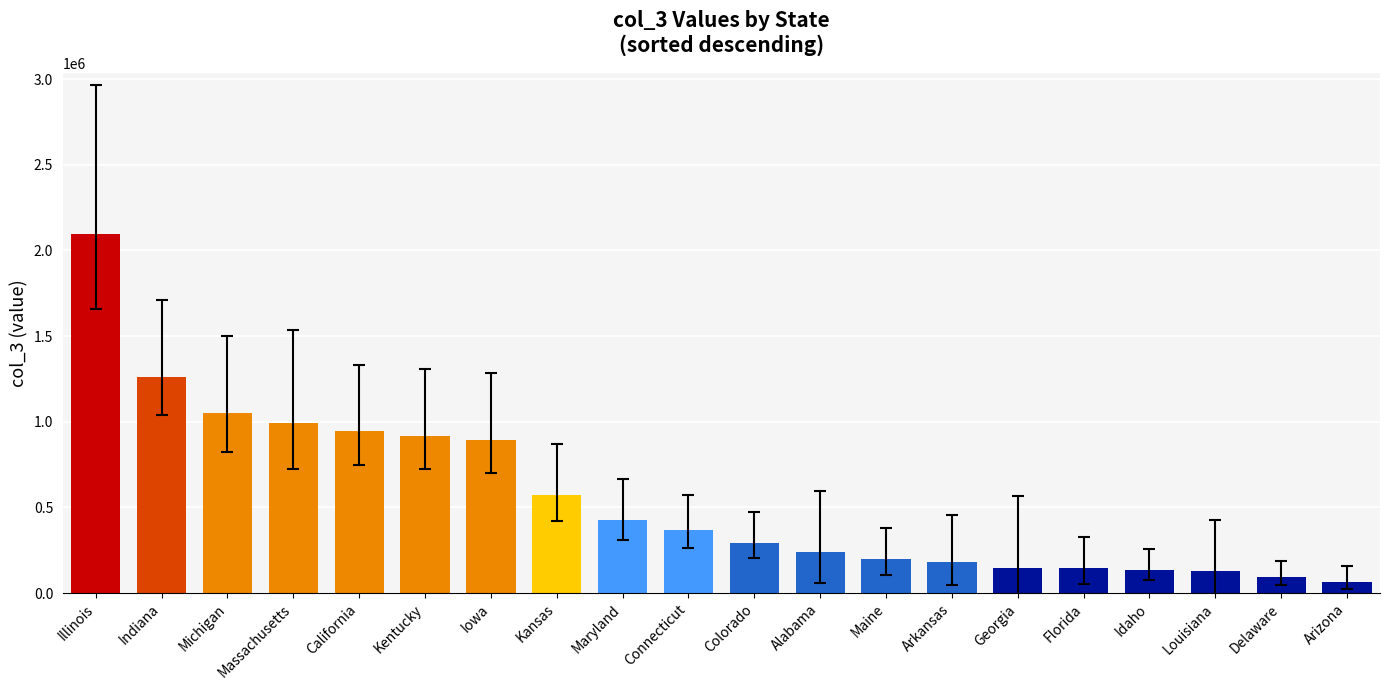

Between Iowa and Indiana, which is larger?

Indiana